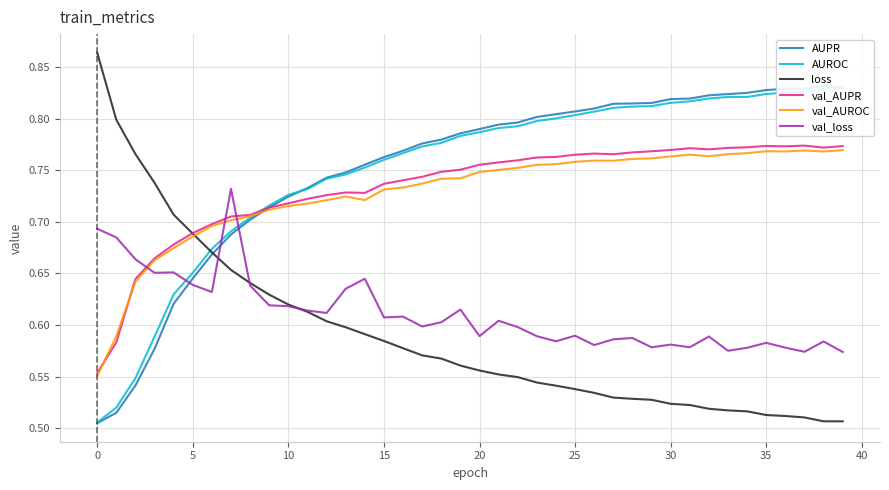

At 38, list the series in order from smallest to largest.

loss, val_loss, val_AUROC, val_AUPR, AUROC, AUPR